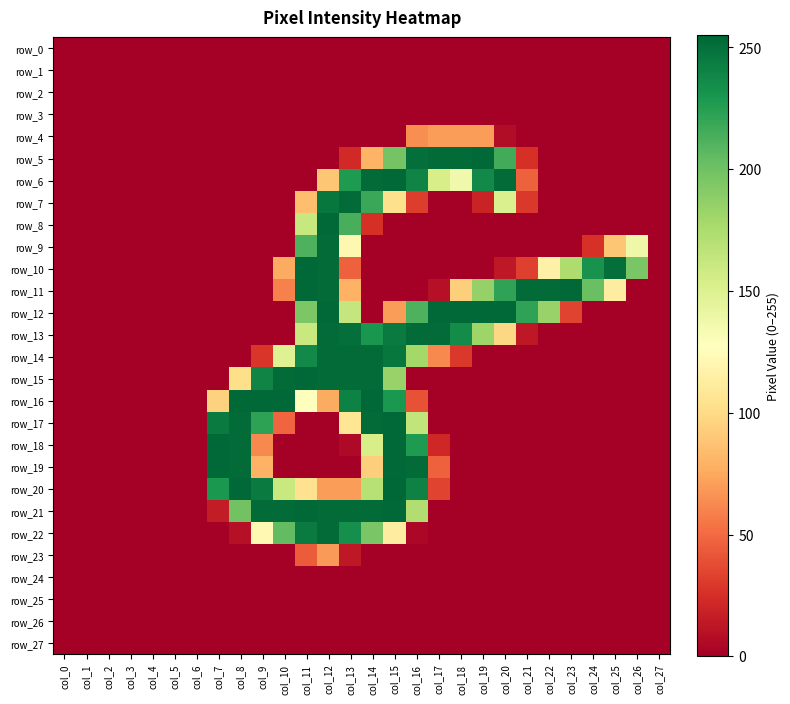

True or false: row_4 has a value of -31 at col_23.

False